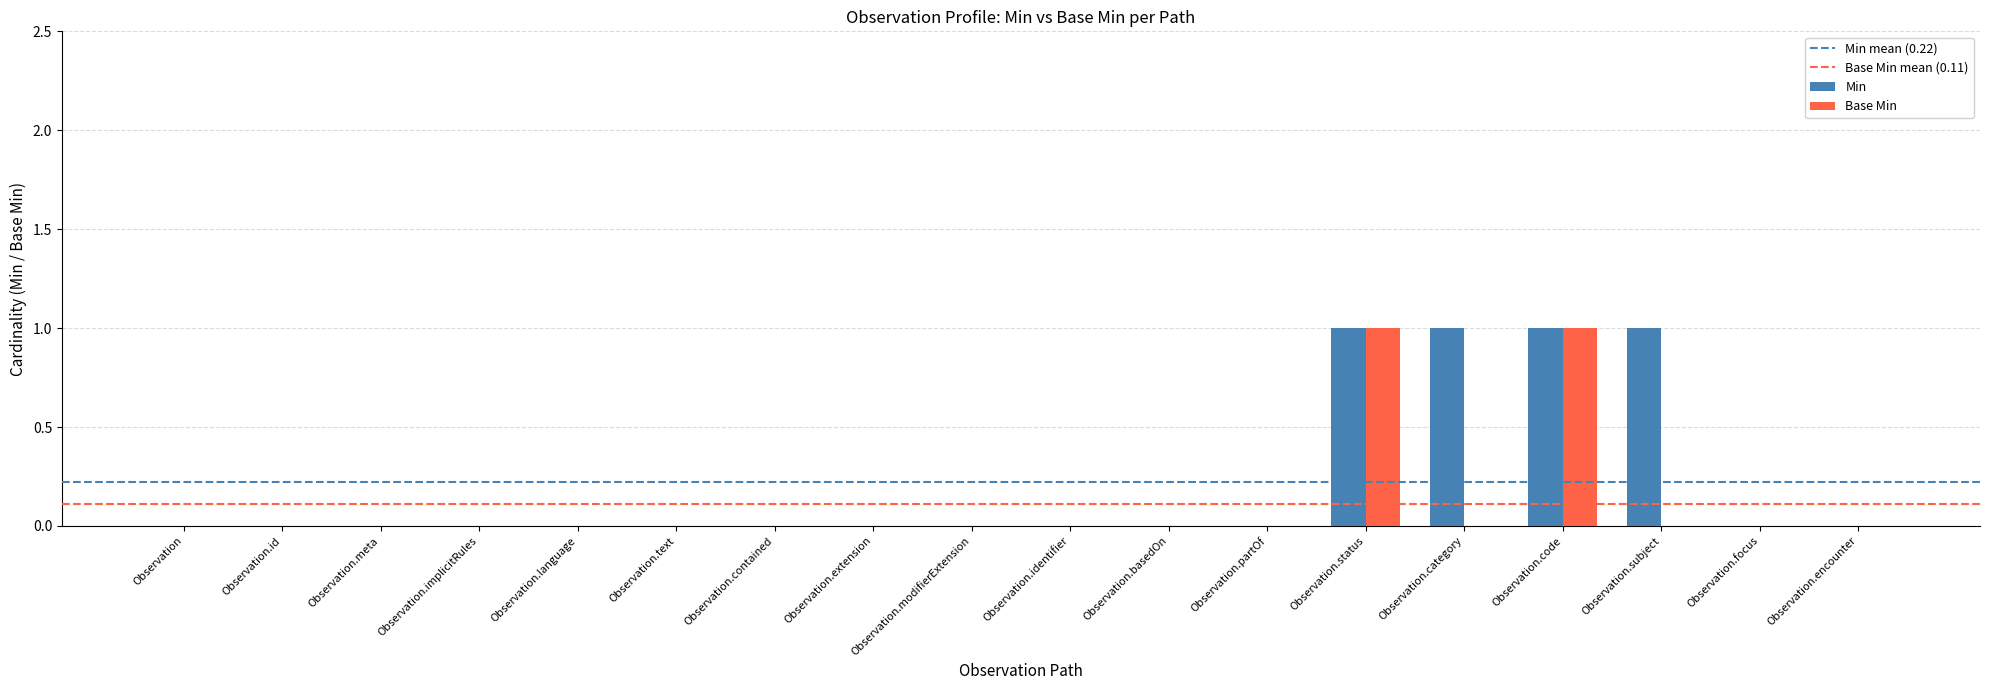

True or false: Base Min has a value of 1 at Observation.code.

True